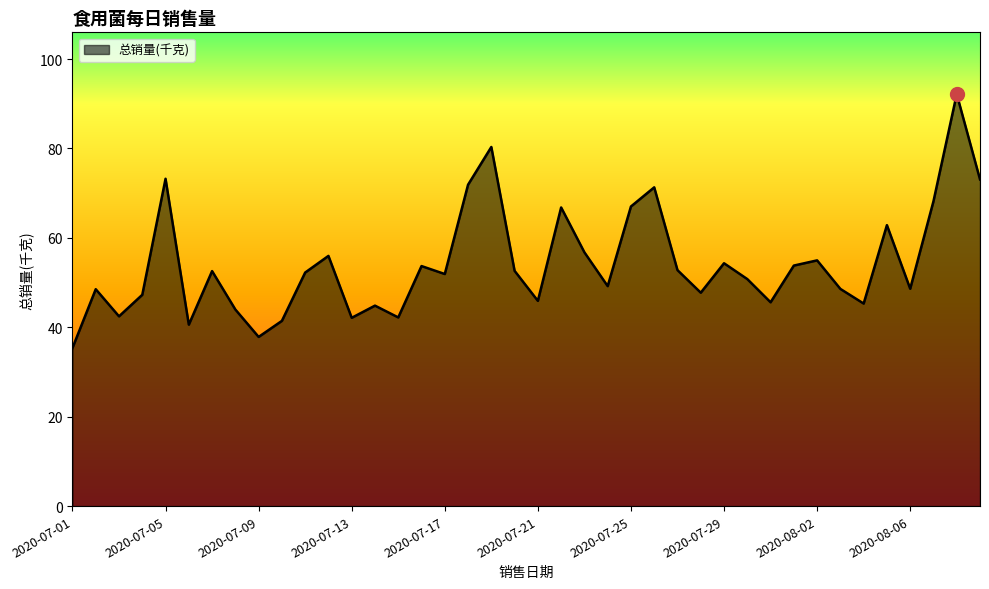

What is the difference between the maximum and minimum values?

56.8